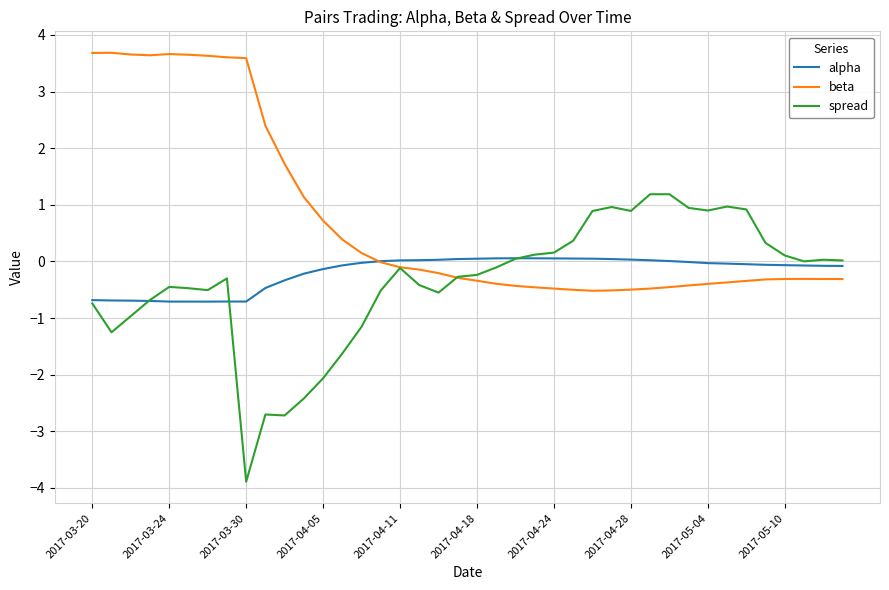

Rank the series by their maximum value, from lowest to highest.

alpha, spread, beta